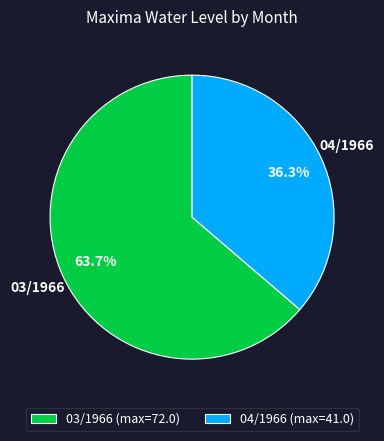

Which category has the smallest portion of the pie?

04/1966